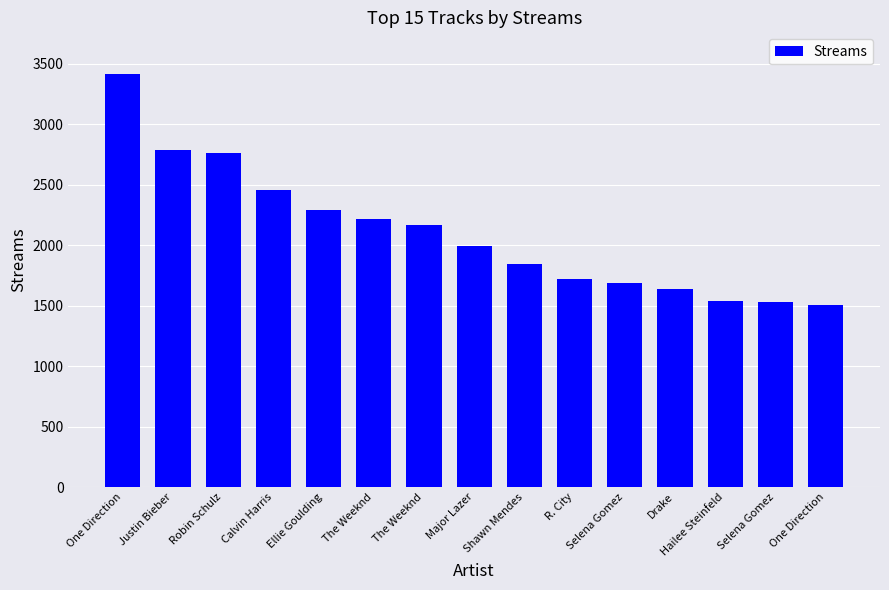

What is the change in value from The Weeknd to R. City?

-442